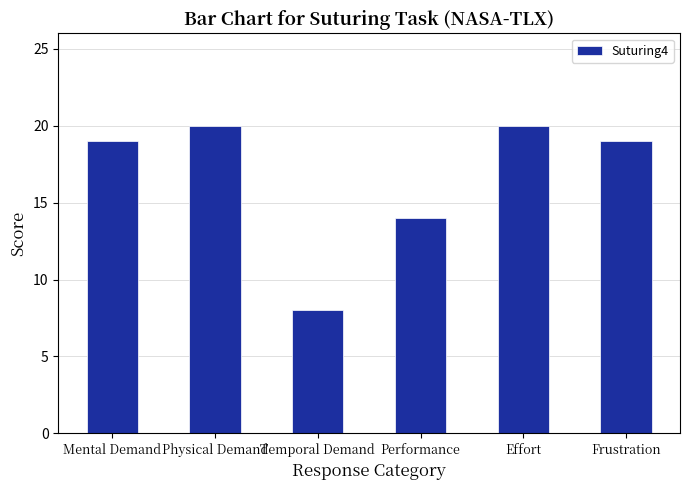

What is the sum of all values?

100